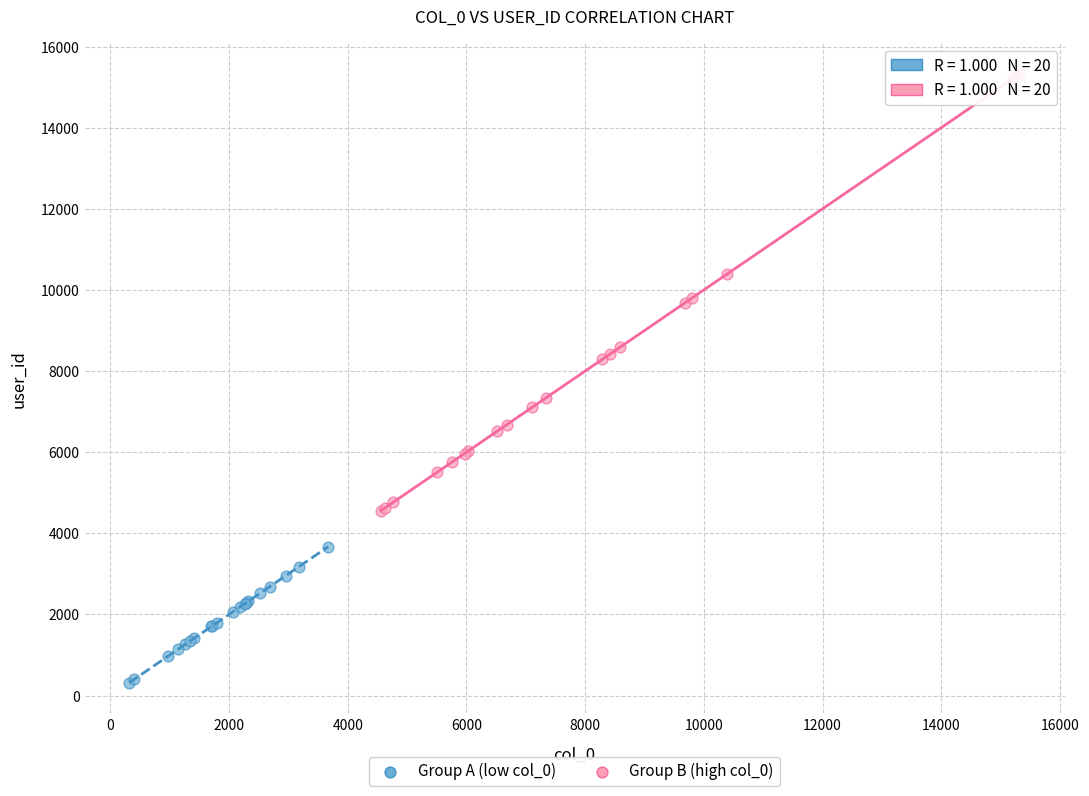

Which series reaches the minimum Y coordinate?

Group A (low col_0)